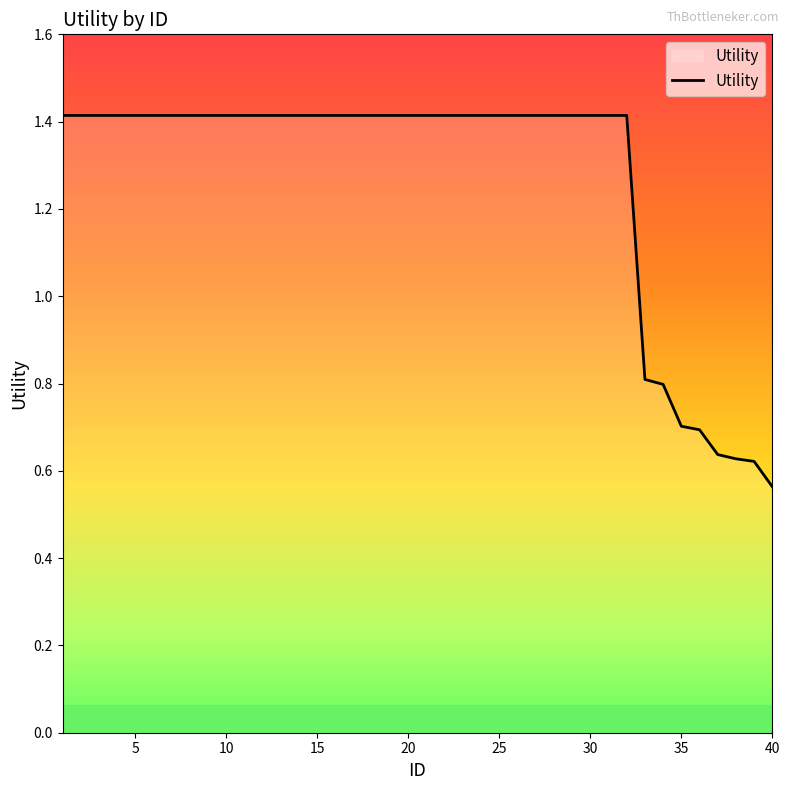

What is the maximum value shown in the chart?

1.4